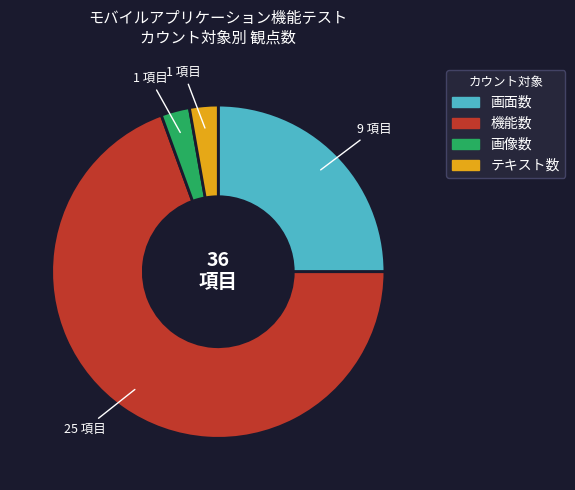

Which category has the biggest portion of the pie?

機能数